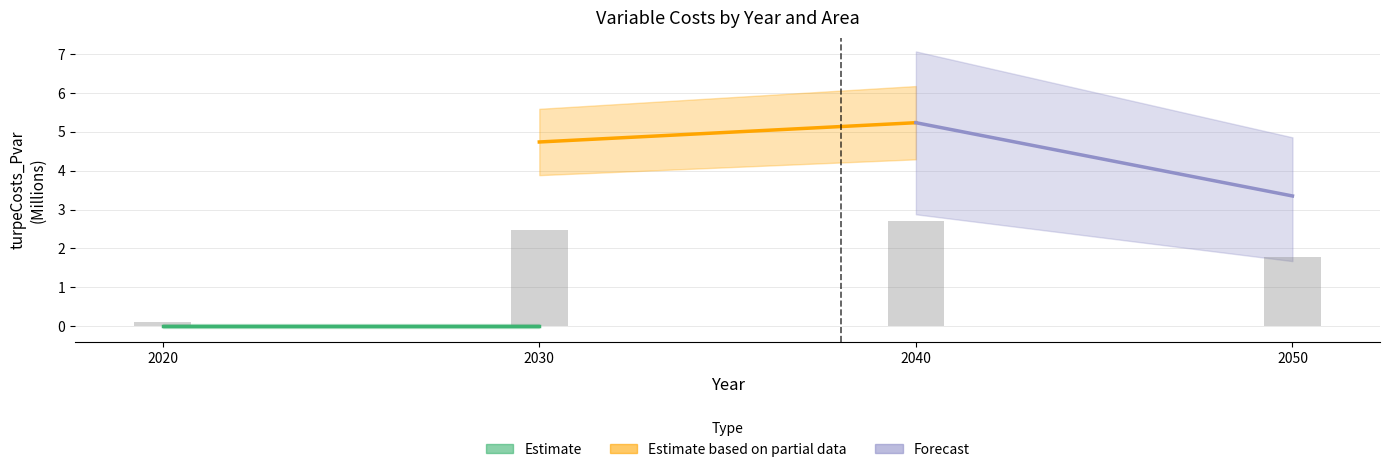

Between 2050 and 2030, which is larger?

2030